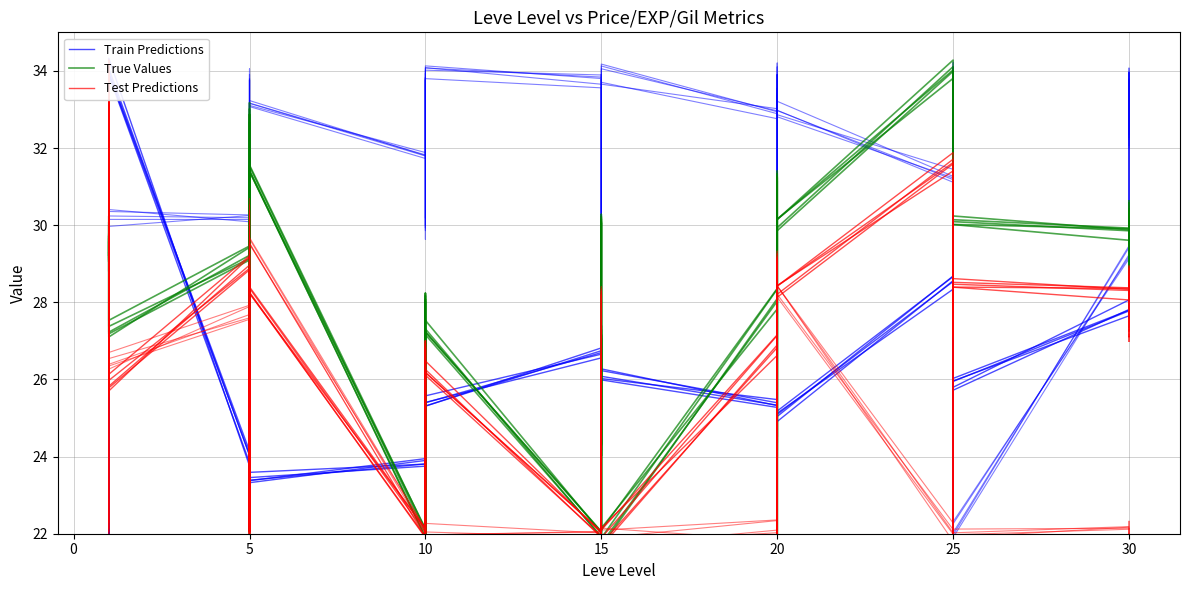

True or false: True Values and Train Predictions intersect in this chart.

True